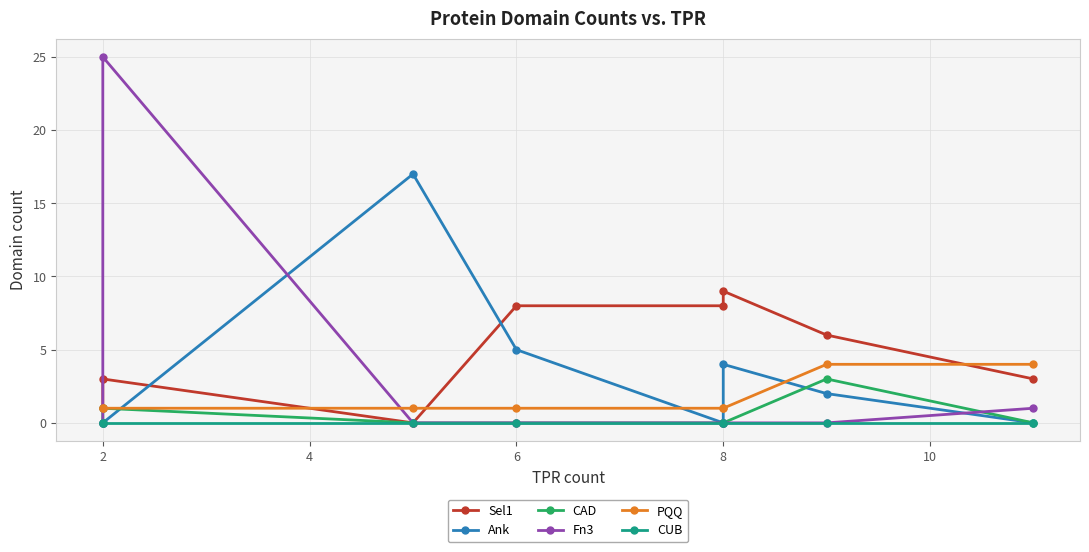

In Ank, how many points are lower than both neighbors (excluding endpoints)?

1